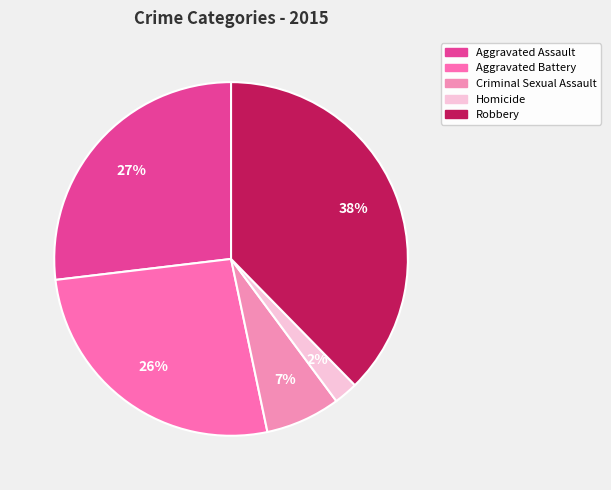

Which has a higher value, Homicide or Aggravated Assault?

Aggravated Assault